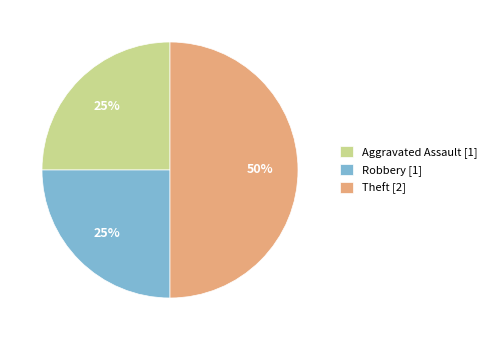

What is the ratio of the value at Robbery [1] to the value at Aggravated Assault [1]?

1.0